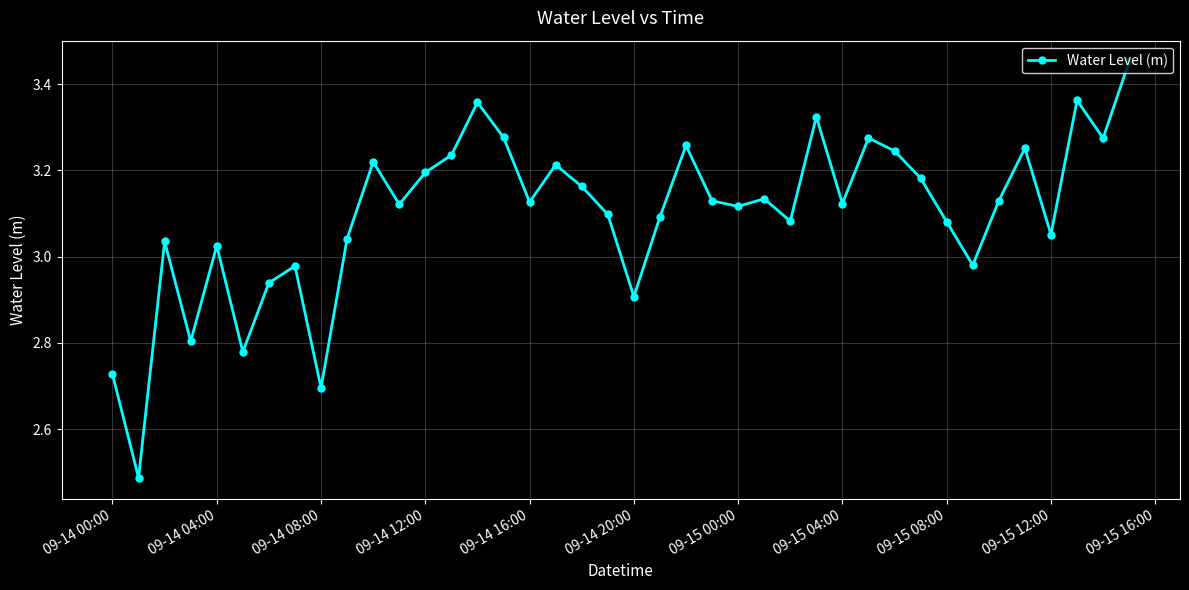

What is the sum of all values?

124.0